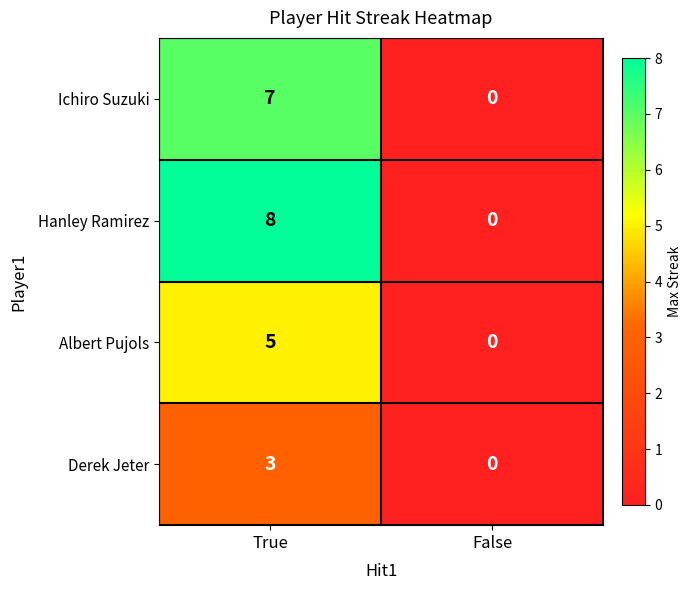

Which series has the largest range (max minus min)?

Hanley Ramirez